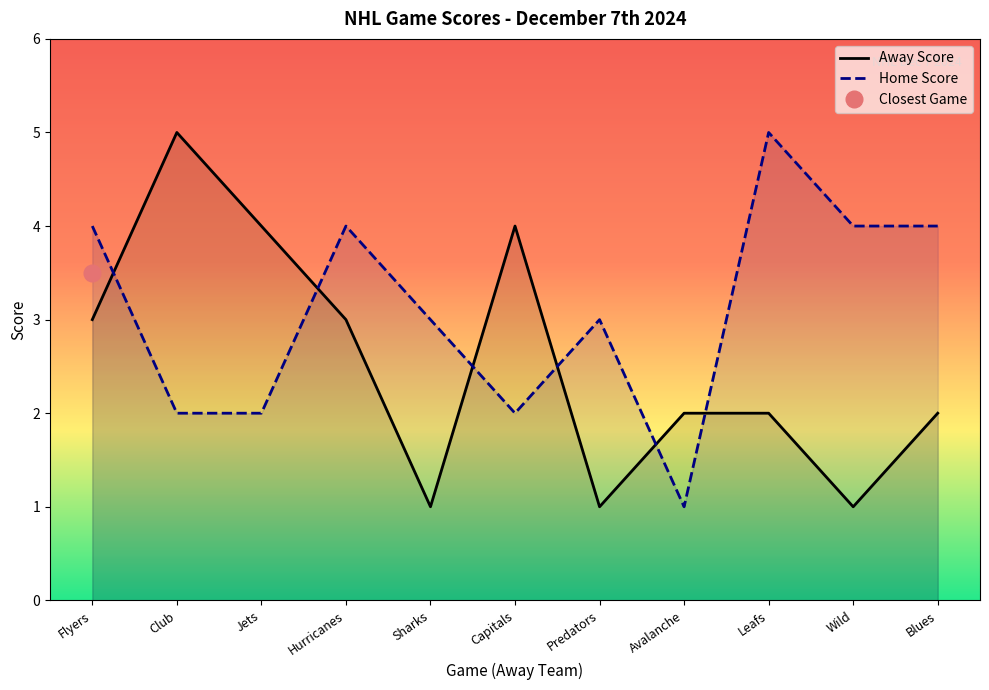

What is the greatest value displayed?

5